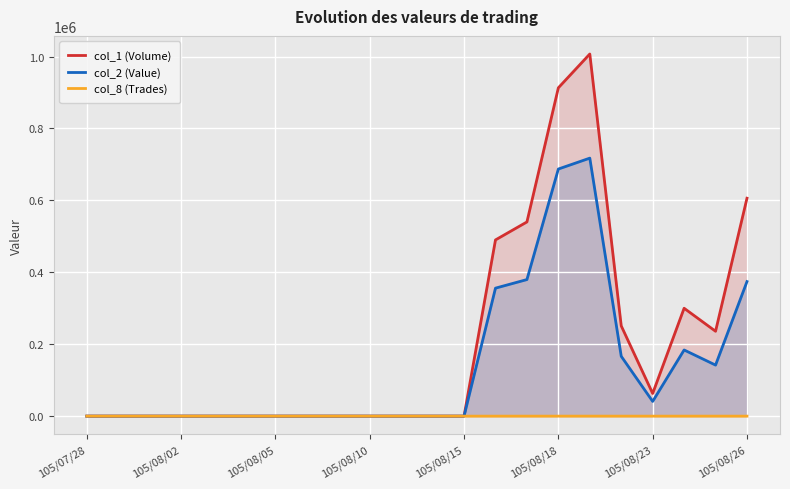

What are all the series names shown in the legend?

col_1 (Volume), col_2 (Value), col_8 (Trades)